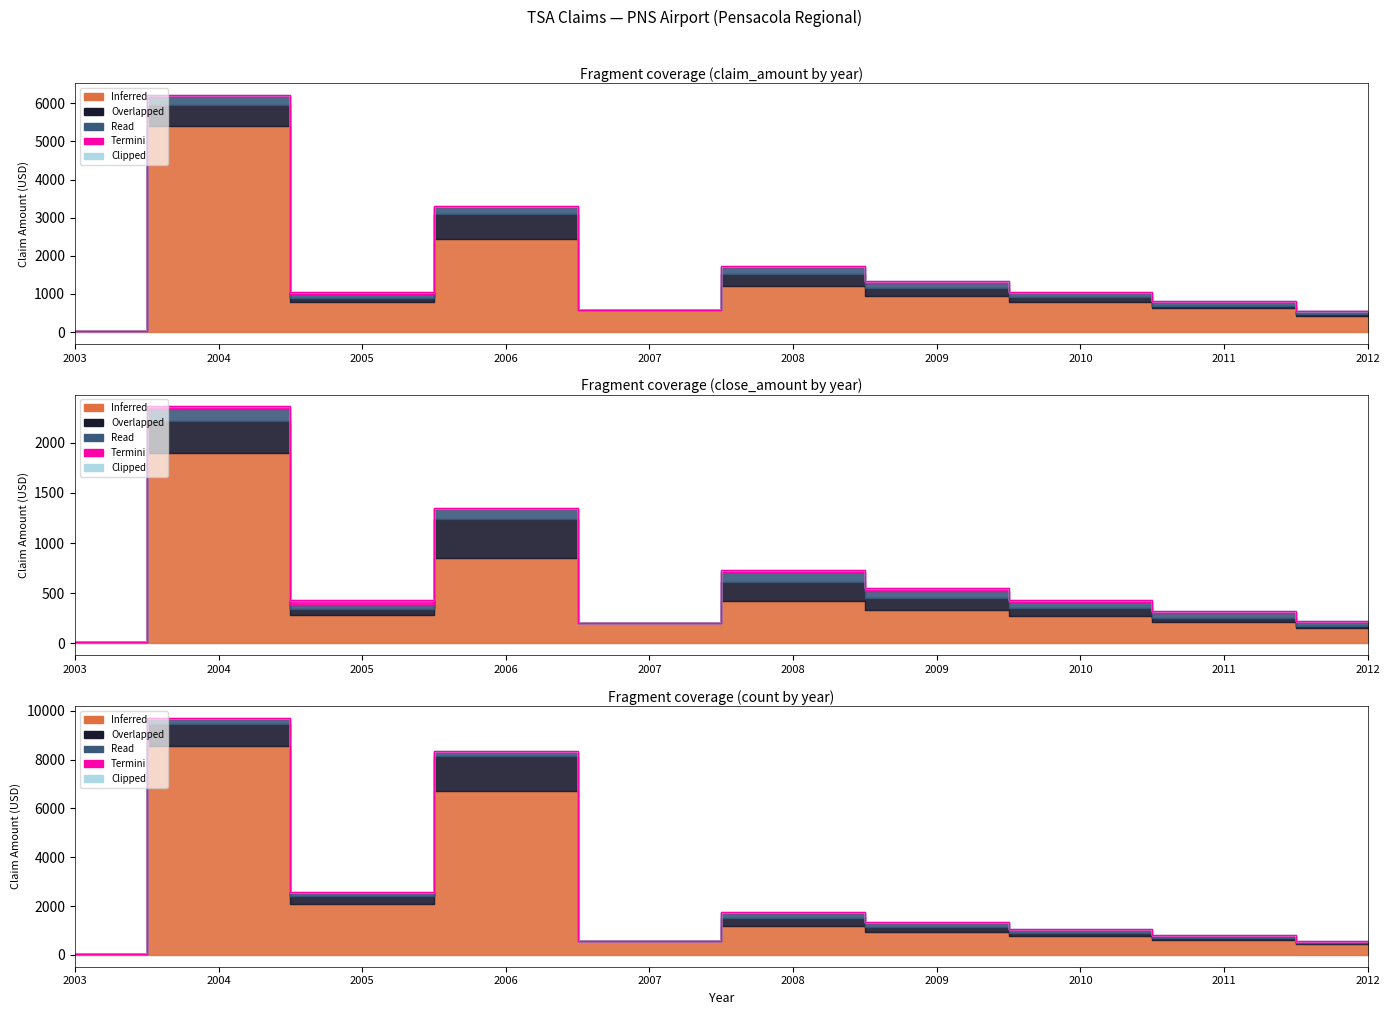

What are all the series names shown in the legend?

Inferred, Overlapped, Read, Termini, Clipped